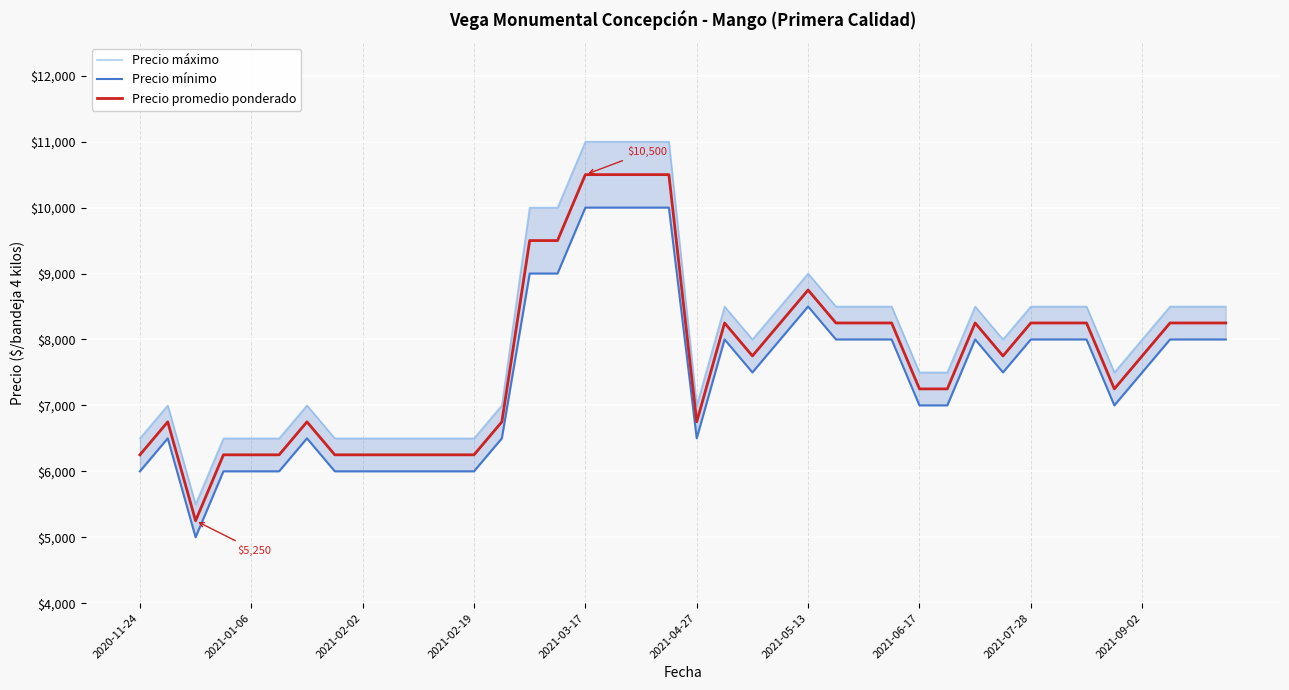

In Precio mínimo, how many points are lower than both neighbors (excluding endpoints)?

5